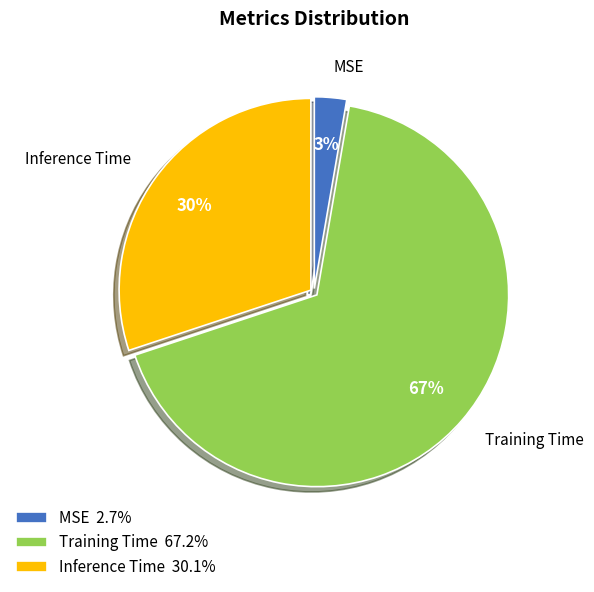

Rank the categories by value from highest to lowest.

Training Time, Inference Time, MSE